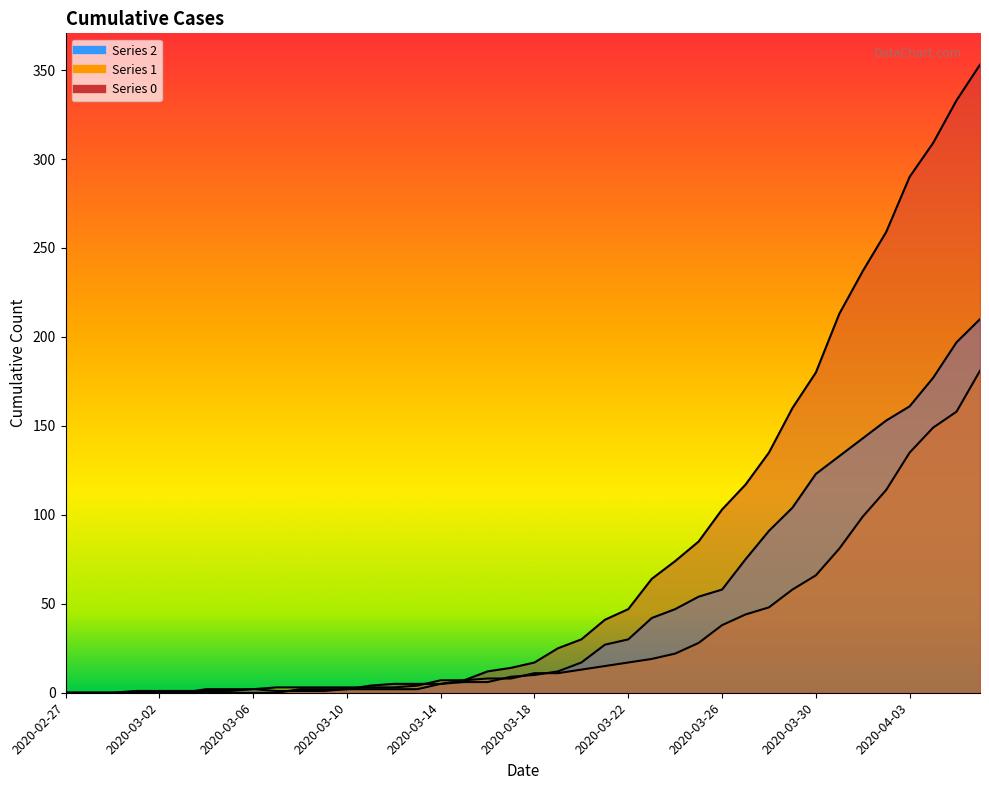

What is the sum of the 0 values at 2020-03-08 and 2020-03-31?

215